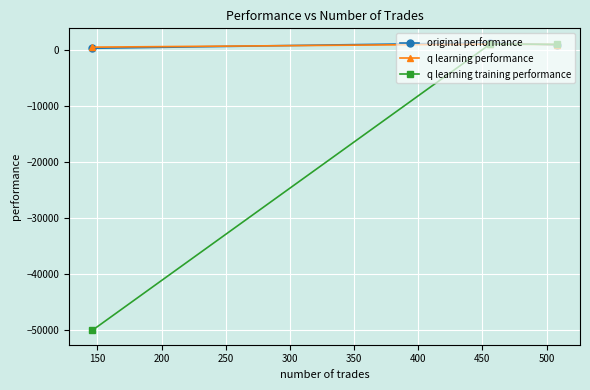

What is the minimum value shown in the chart?

-50000.0